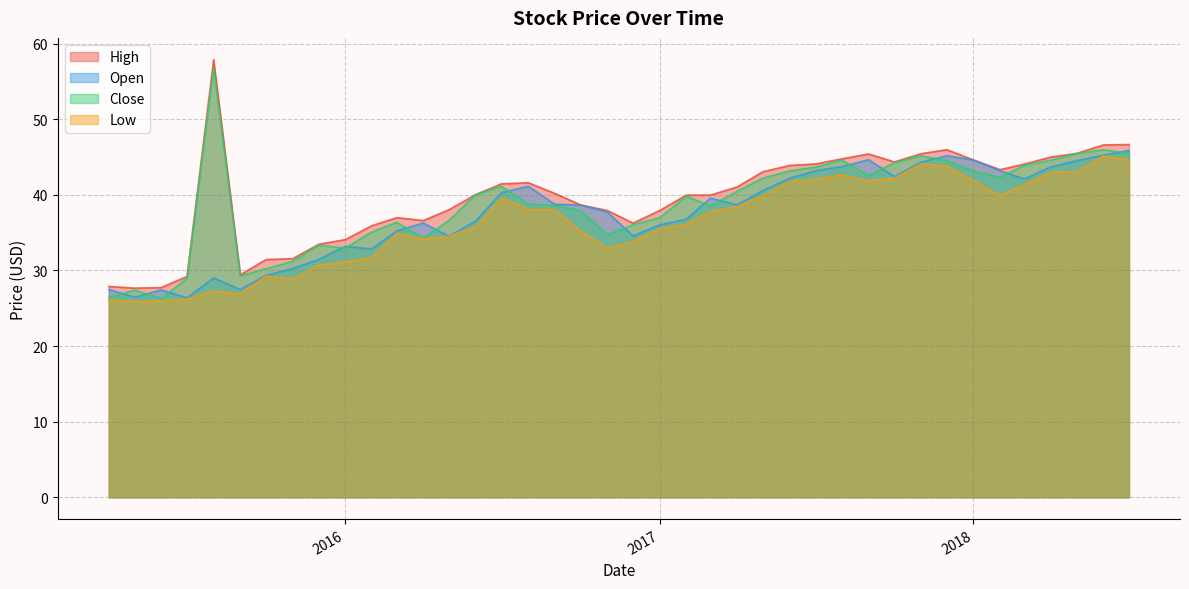

At which label is High closest to 42?

2016-08-01